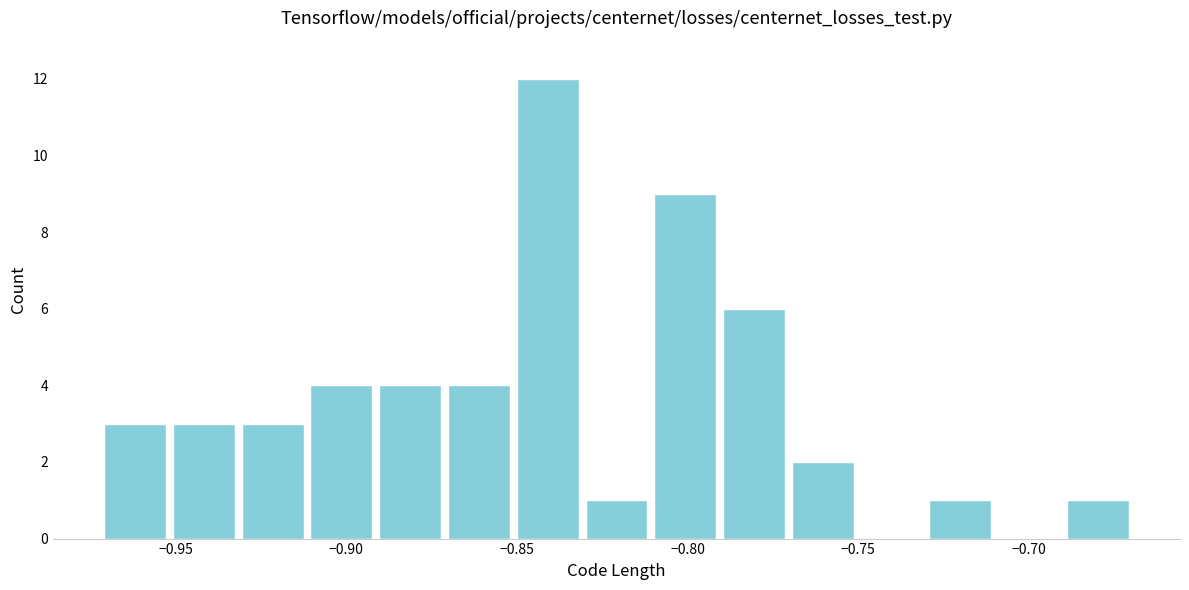

Reading left to right, transcribe this chart: for each bar, give the range it covers on the x-axis and its height. Neither the bar edges nor the heights are printed on the chart, so give them approximately, as read against the axes.

-0.97 to -0.95: 3
-0.95 to -0.93: 3
-0.93 to -0.91: 3
-0.91 to -0.89: 4
-0.89 to -0.87: 4
-0.87 to -0.85: 4
-0.85 to -0.83: 12
-0.83 to -0.81: 1
-0.81 to -0.79: 9
-0.79 to -0.77: 6
-0.77 to -0.75: 2
-0.75 to -0.73: 0
-0.73 to -0.71: 1
-0.71 to -0.69: 0
-0.69 to -0.67: 1